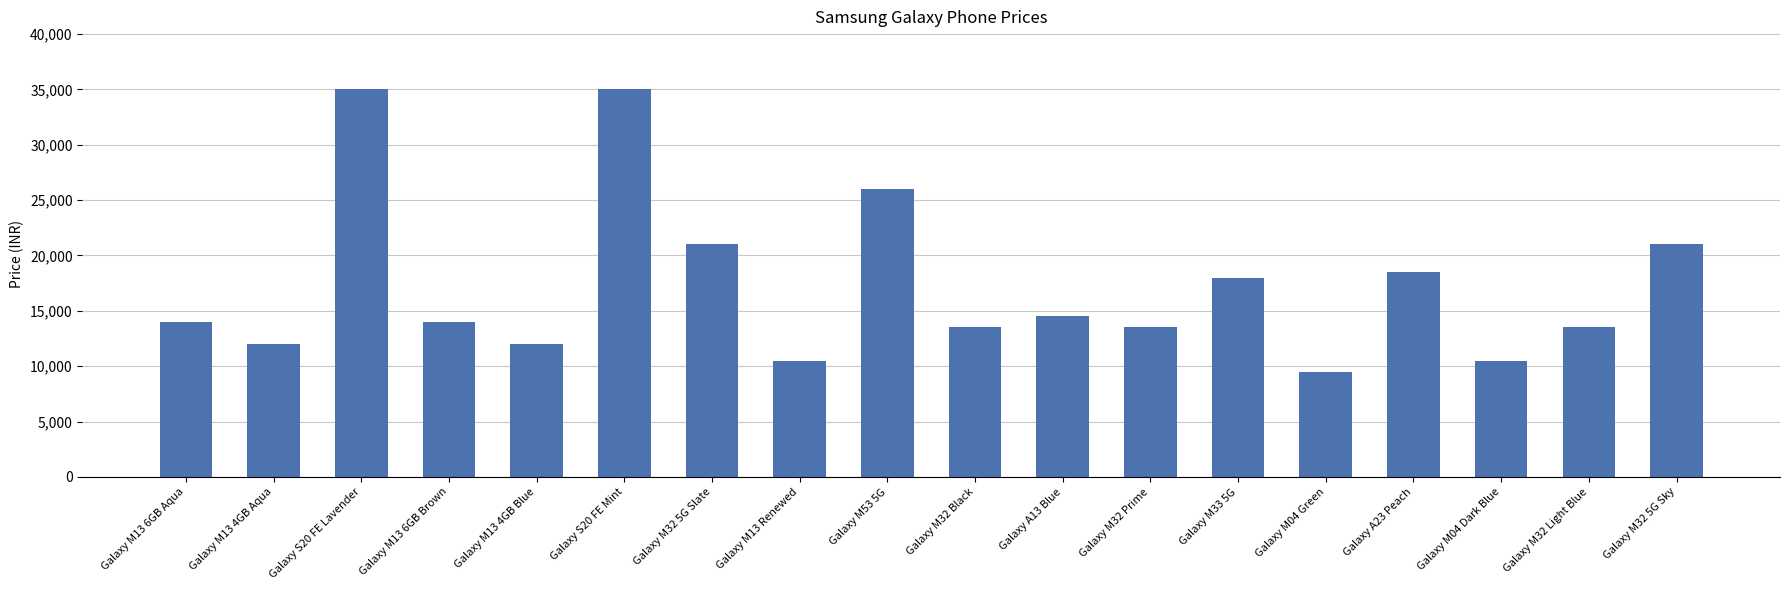

What is the change in value from Galaxy M32 5G Slate to Galaxy M53 5G?

+5000